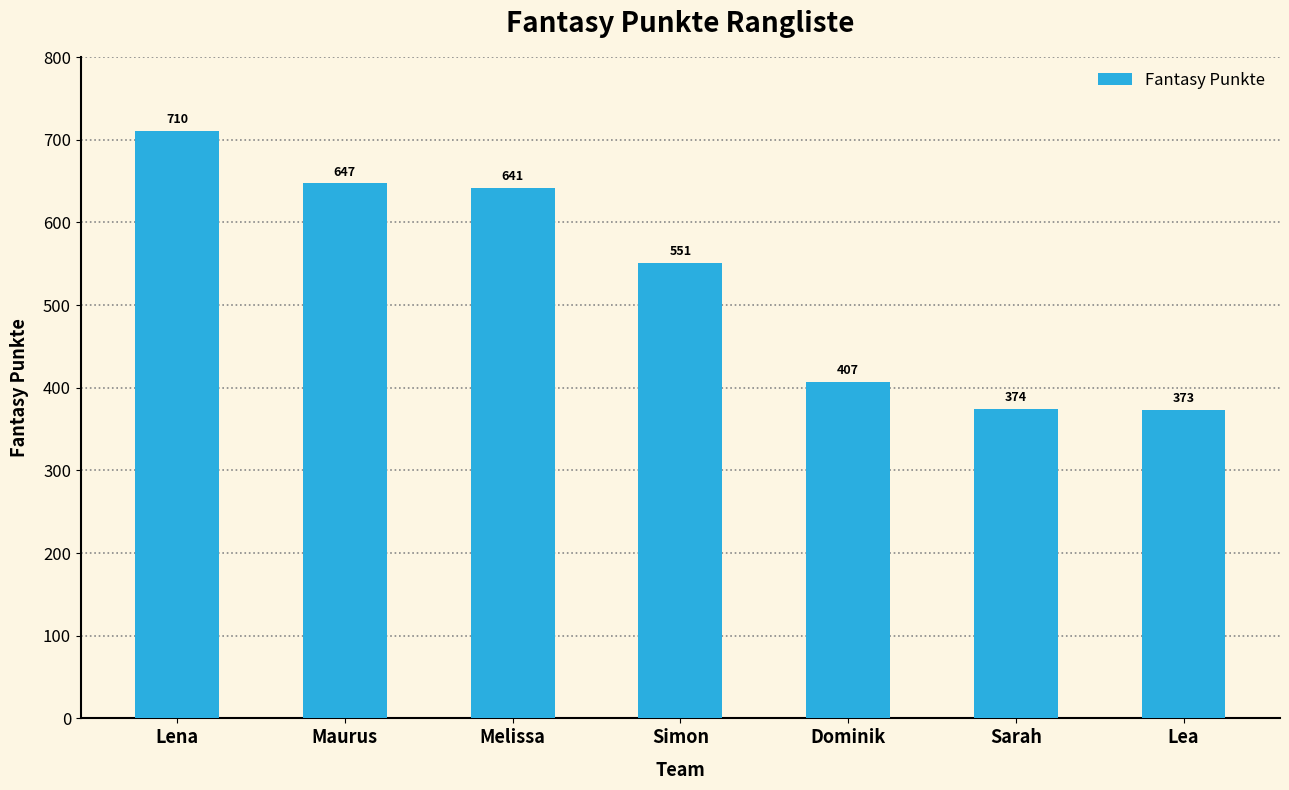

Reading right to left, list all the values displayed in this chart.

373	374	407	551	641	647	710